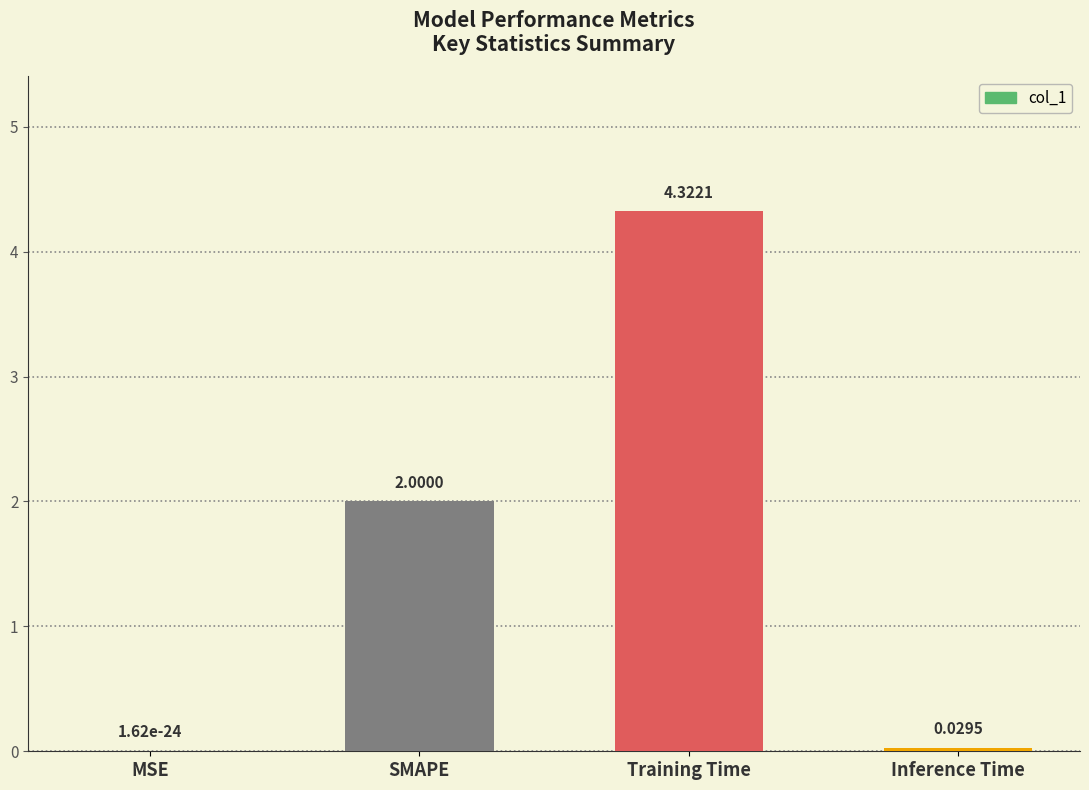

What is the sum of all values?

6.4